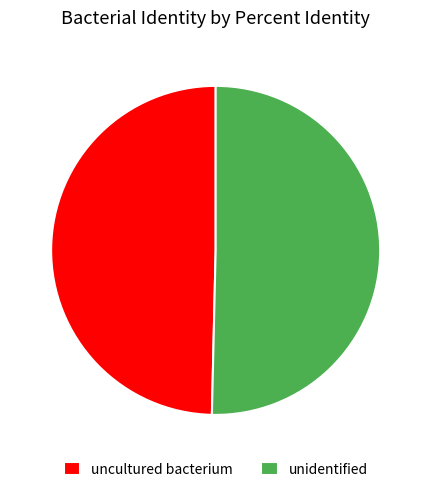

Combined, do uncultured bacterium and unidentified account for over 50%?

Yes